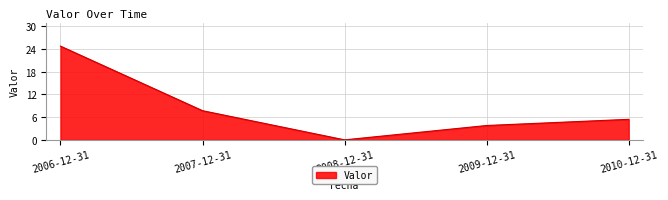

Reading left to right, extract all data points from this chart.

2006-12-31=24.7	2007-12-31=7.7	2008-12-31=0.0	2009-12-31=3.8	2010-12-31=5.4